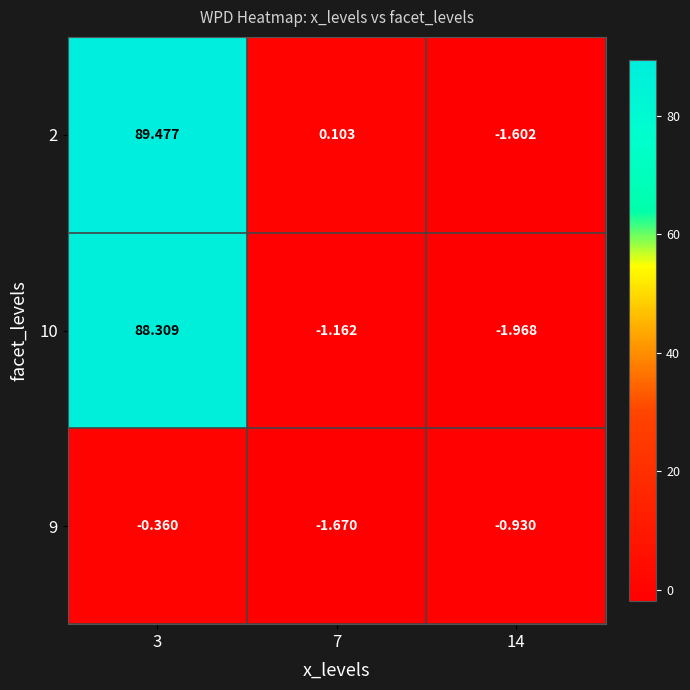

Is the value of 9 at 14 greater than the value of 2 at 7?

No